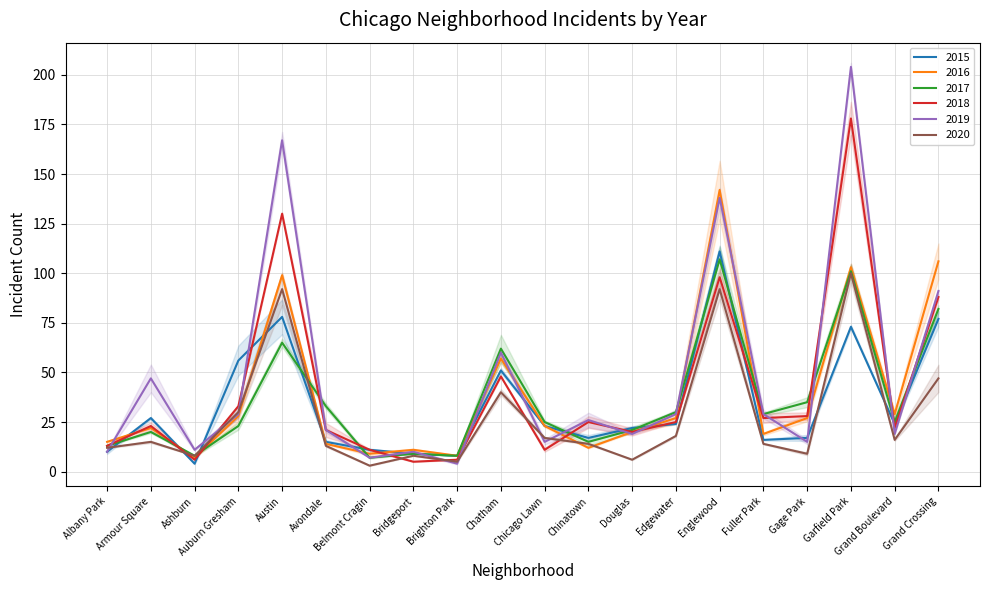

Where is 2019 nearest to the value 104?

Grand Crossing